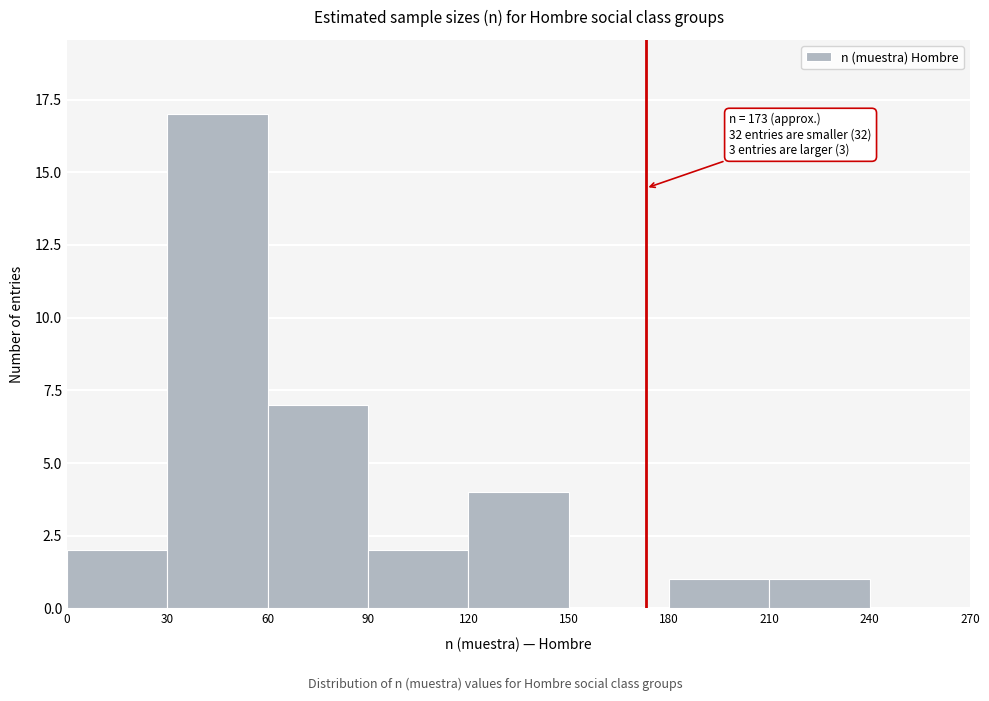

Which range on the x-axis has the tallest bar?

30 to 60